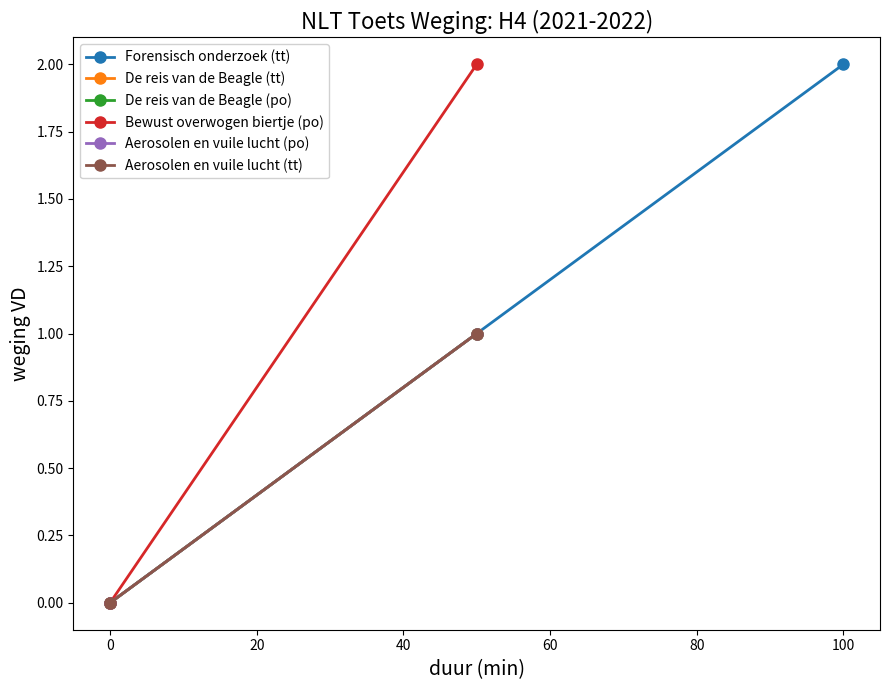

Which series has the largest total across all categories?

Forensisch onderzoek (tt)